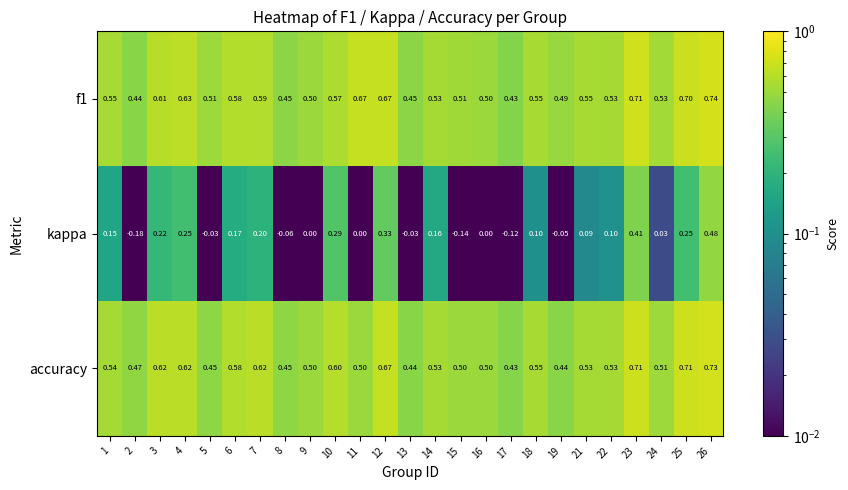

Which series changed the most between 16 and 17?

kappa